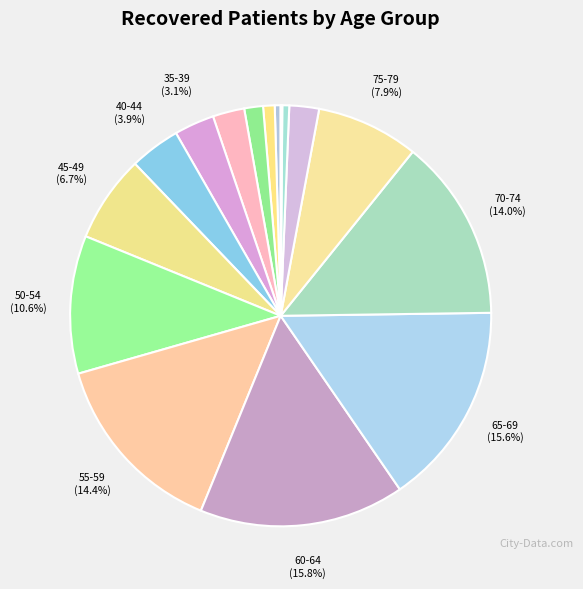

To the nearest percent, what is the difference between the largest and smallest slice percentages?

16%